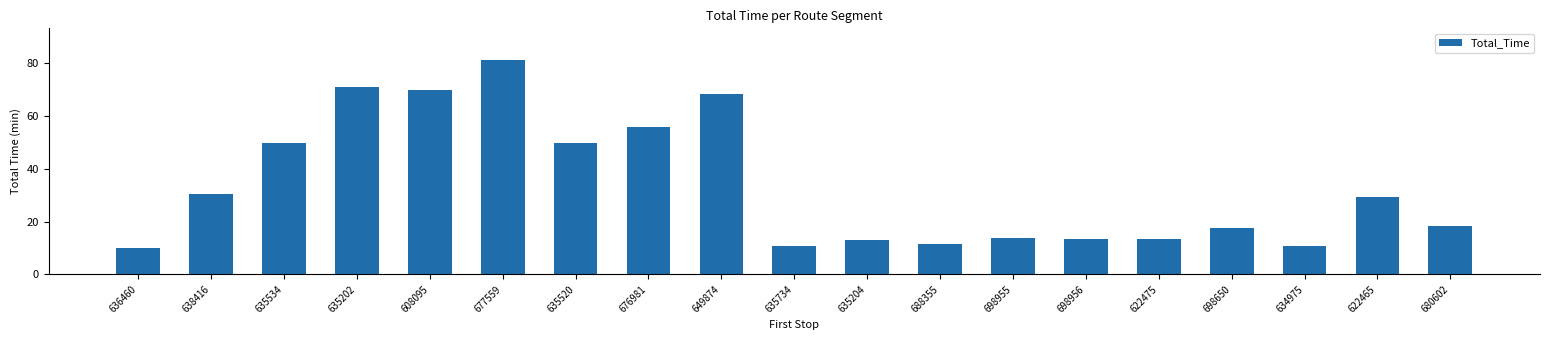

What is the difference between the maximum and minimum values?

71.1